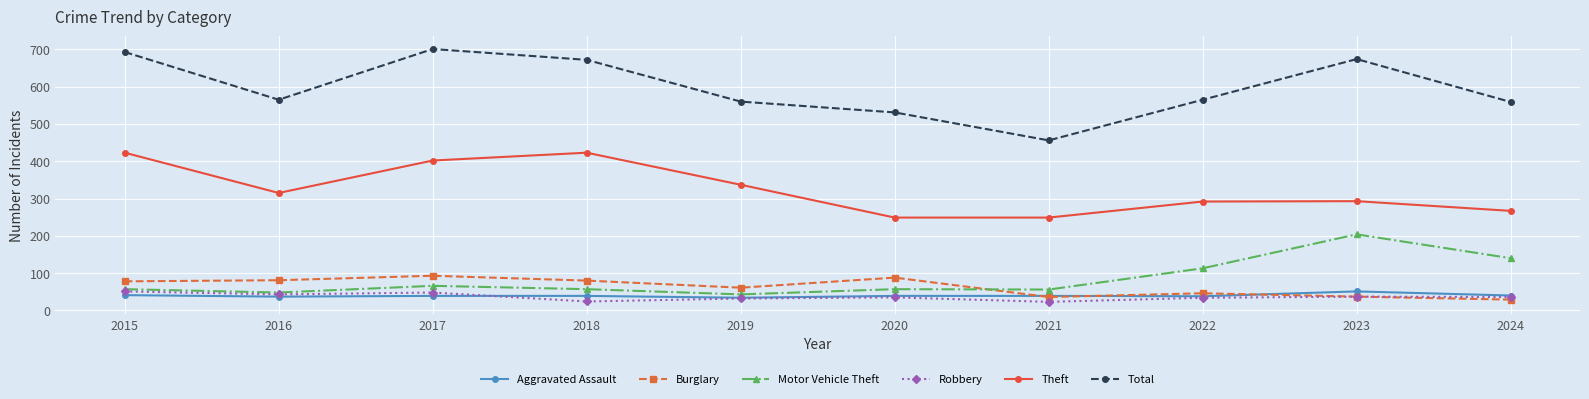

Which category has the highest value across all series?

2017